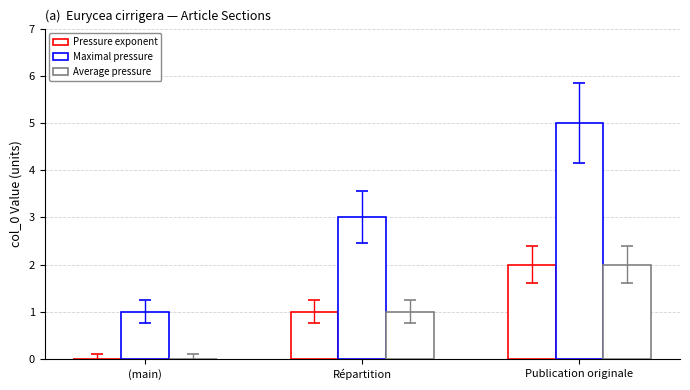

Are the bars grouped side by side (vs. stacked)?

Yes